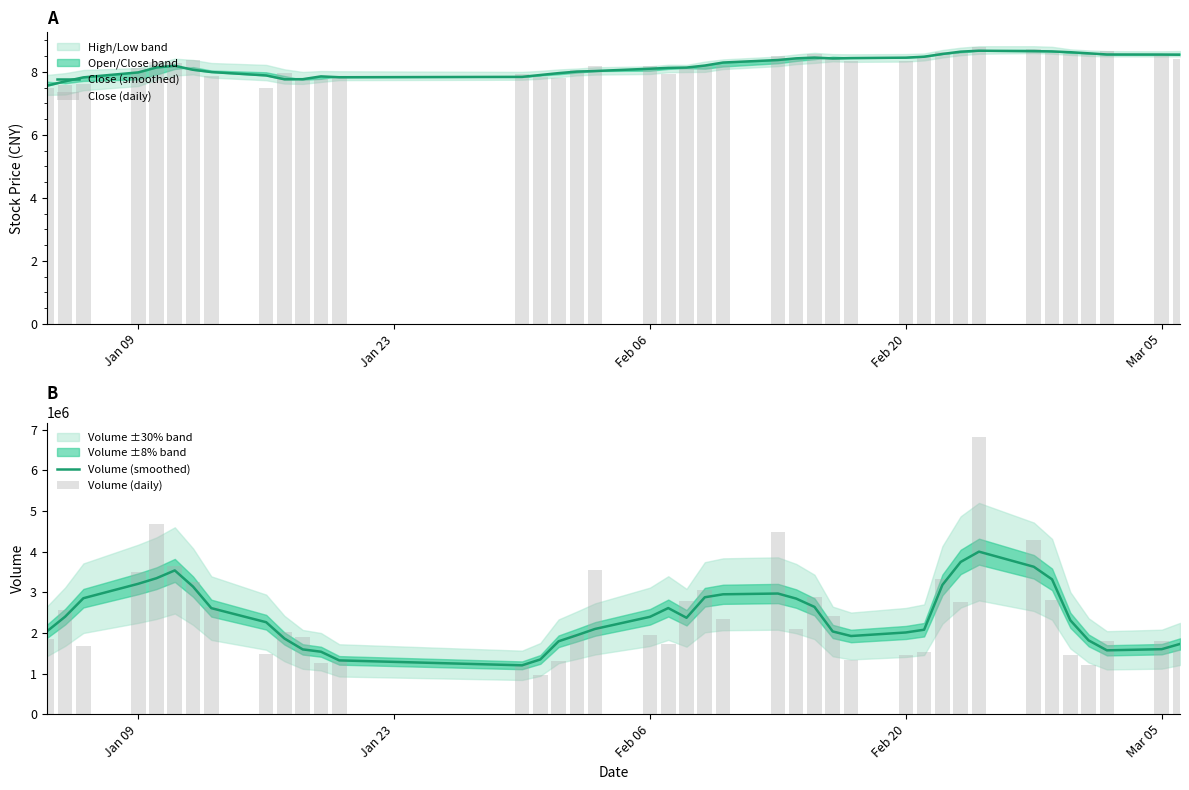

What is the lowest value of the Volume (smoothed) series?

1201824.0